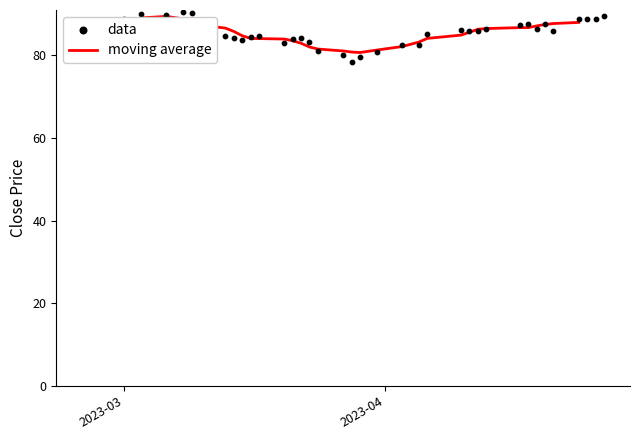

Is the value of moving average at 29 greater than the value of data at 18?

Yes